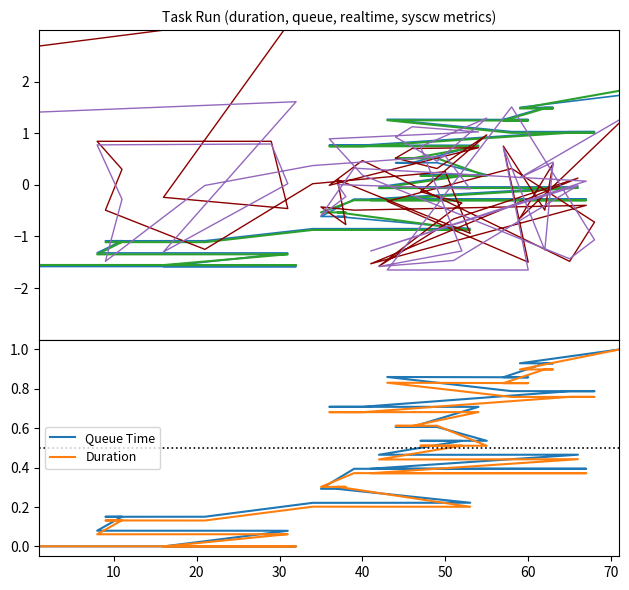

Is the value of scheduler_time_in_queue at 22 greater than the value of syscw at 31?

Yes